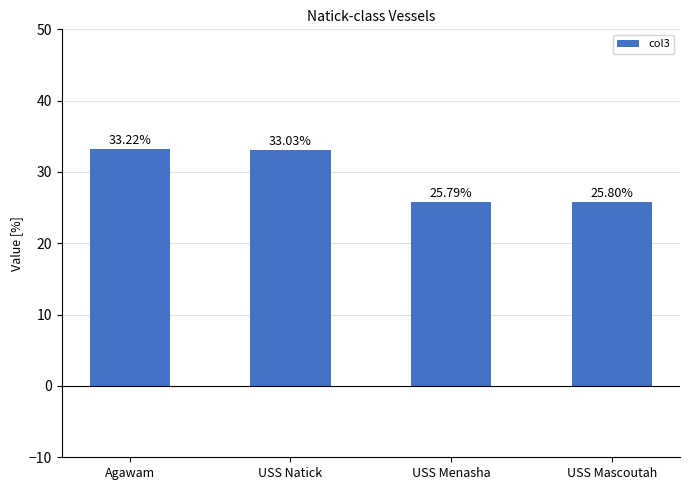

Is it true that the value at USS Natick is 33.0?

True